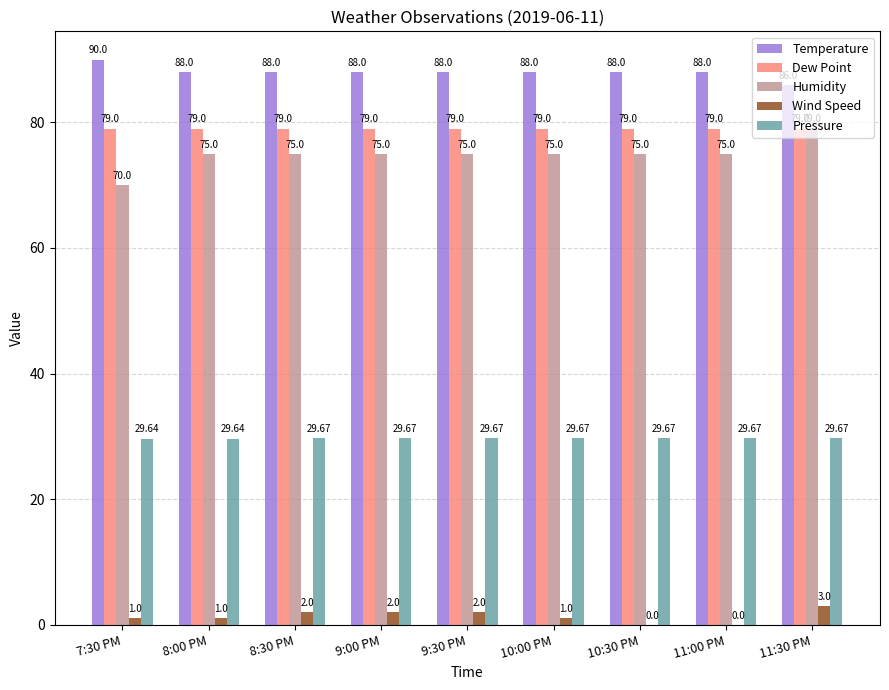

How many data points does each series have?

9